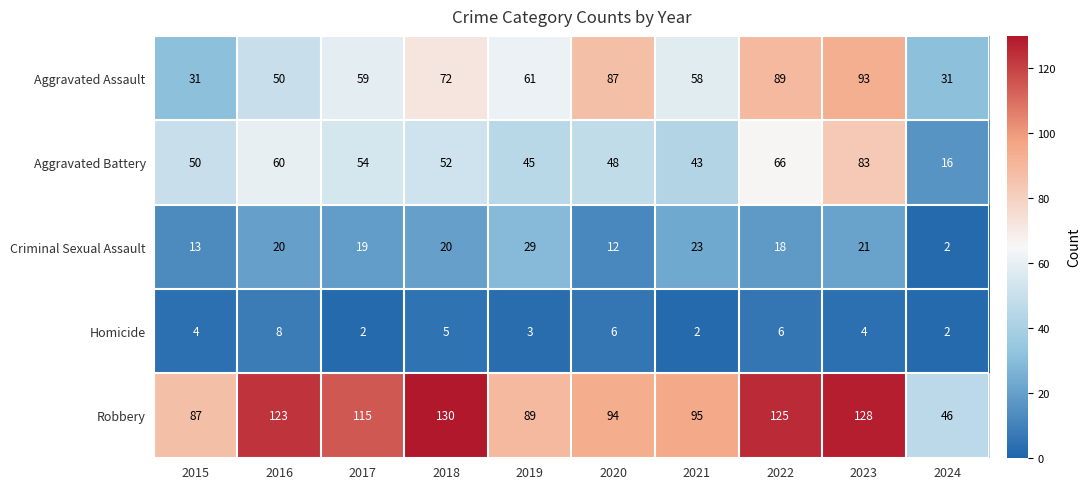

Which series has the largest total across all categories?

Robbery